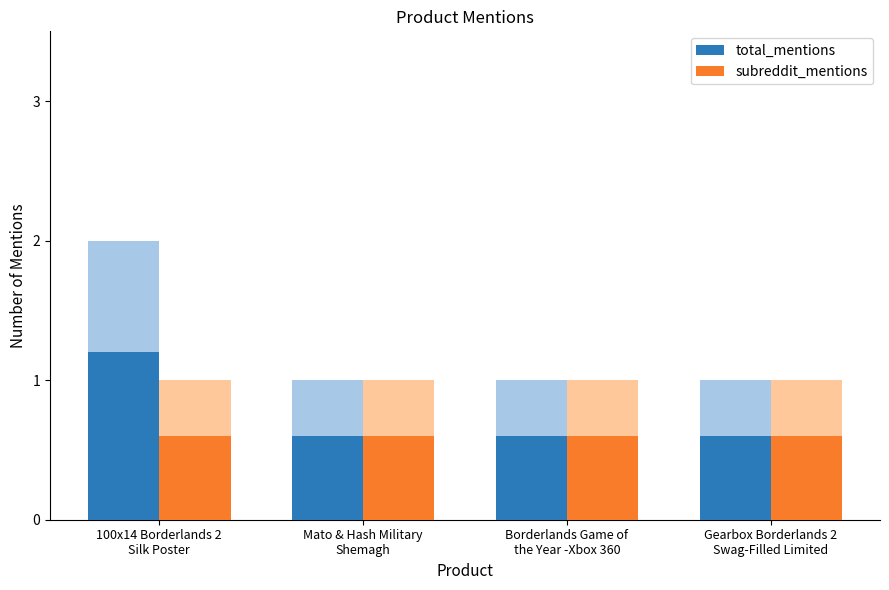

Which series changed the most between 100x14 Borderlands 2
Silk Poster and Gearbox Borderlands 2
Swag-Filled Limited?

total_mentions